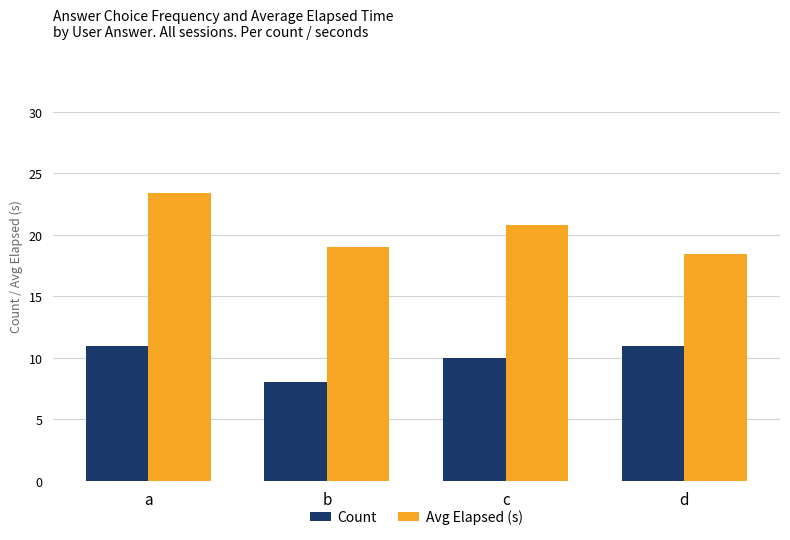

What is the value of the Count bar at the 4th from the left?

11.0